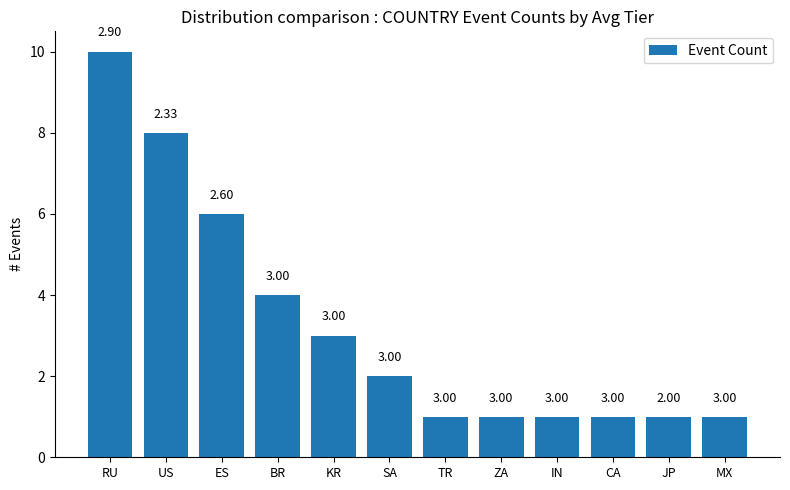

Which label corresponds to the largest value in the chart?

RU